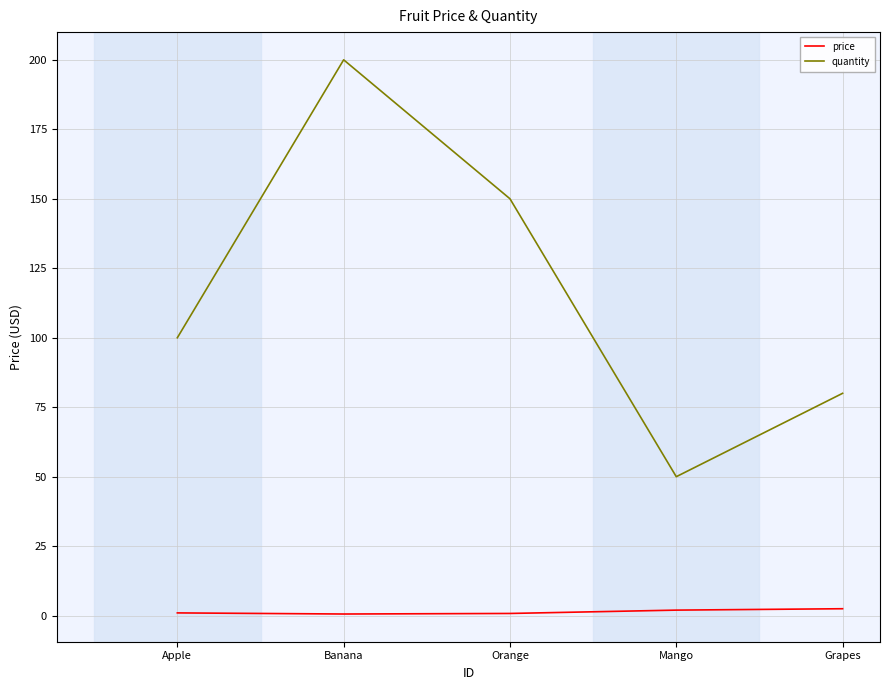

True or false: quantity has a value of 150.0 at Orange.

True